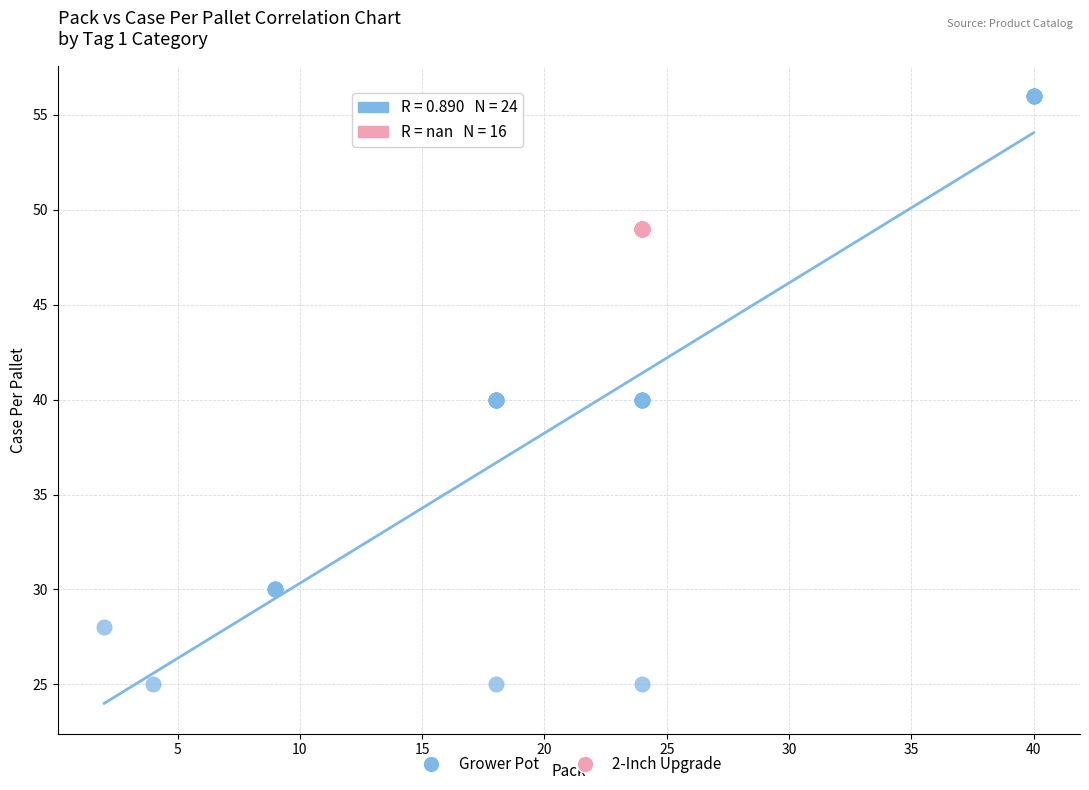

Which series reaches the maximum Y coordinate?

Grower Pot